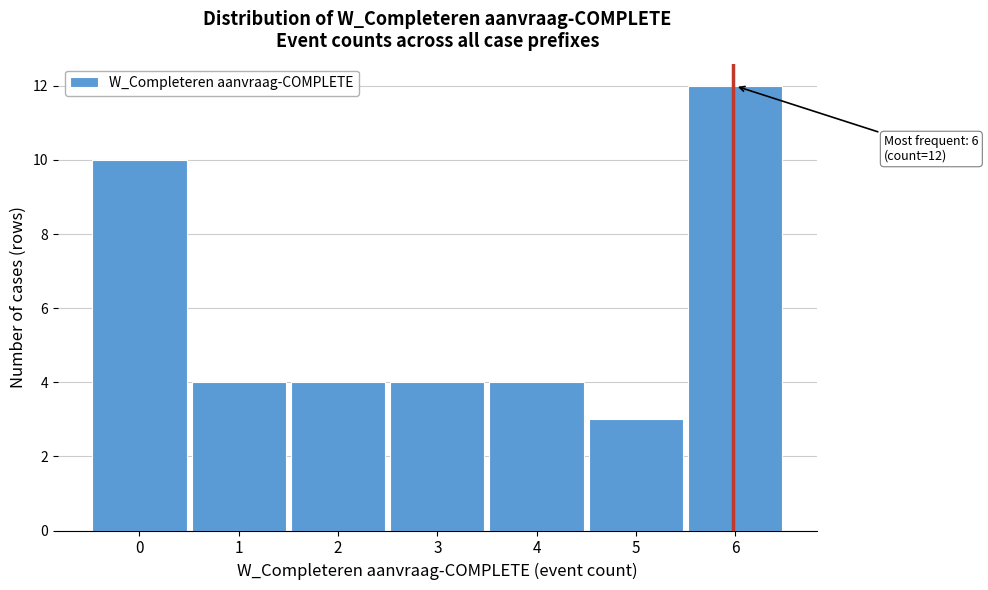

Reading left to right, extract all data points from this chart.

0=10	1=4	2=4	3=4	4=4	5=3	6=12